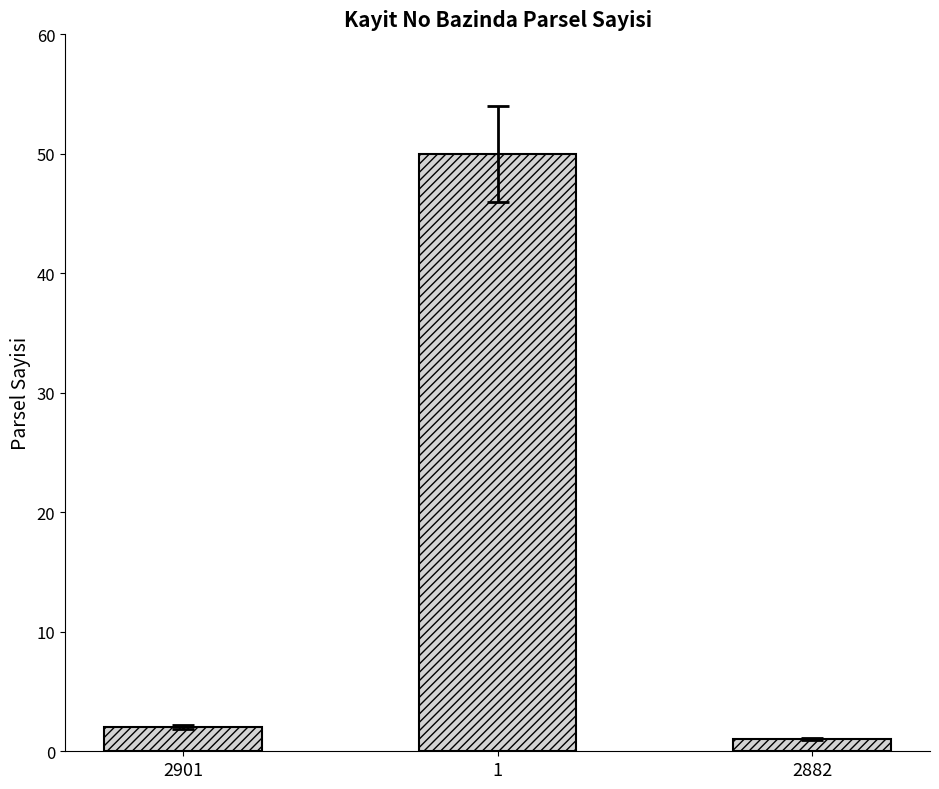

The chart shows a value of 50 at 1. True or false?

True